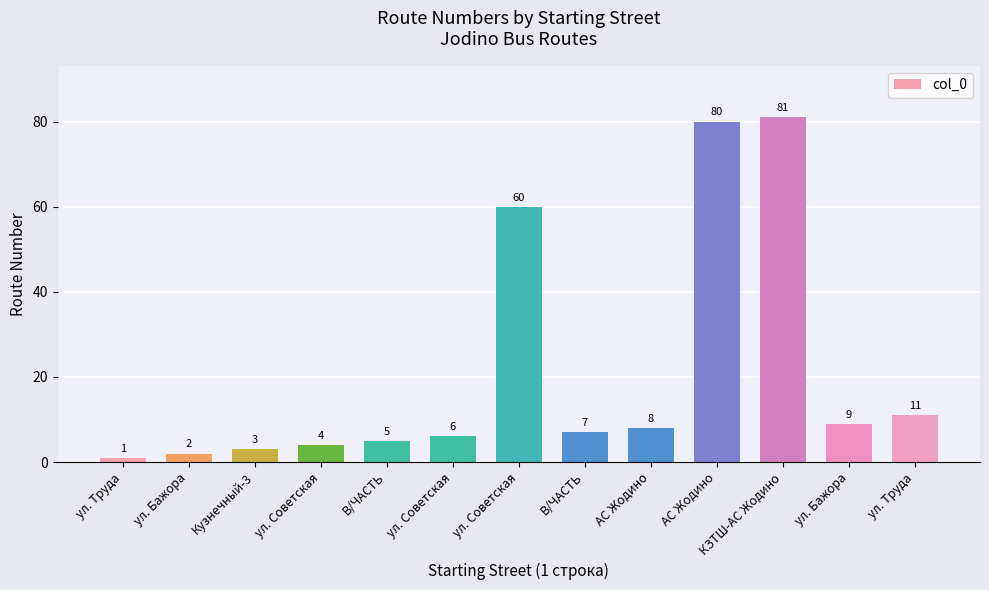

How many bars are there in total?

13